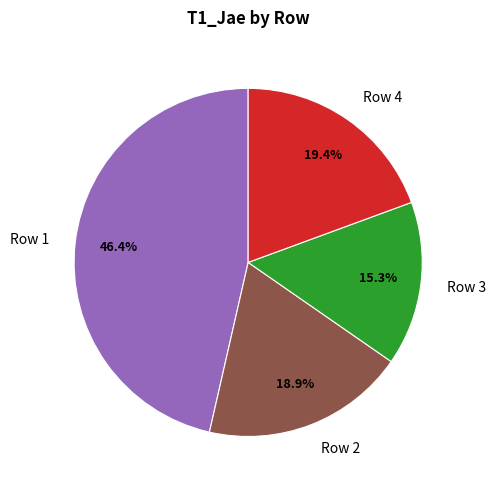

What percentage is the Row 4 slice, to the nearest percent?

19%